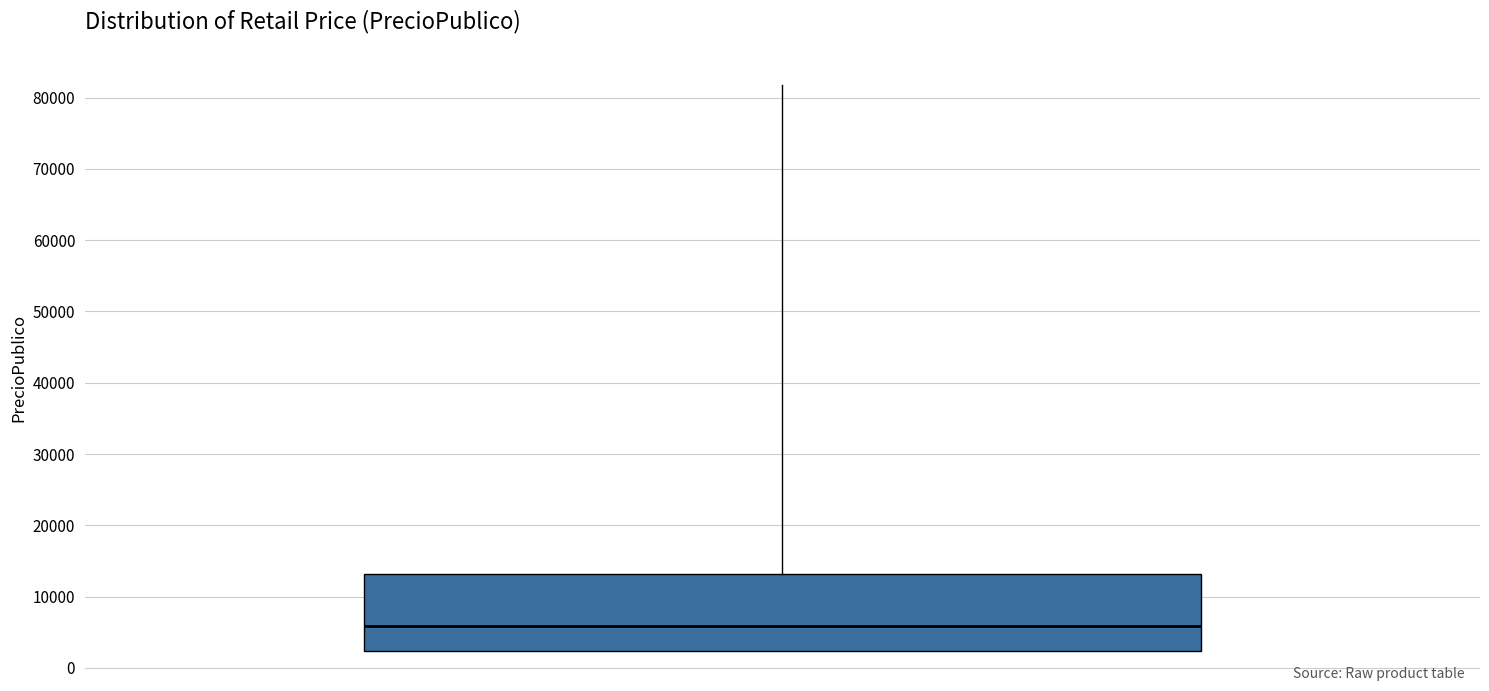

Where is the lower edge of the box on the y-axis? The values are not printed on the chart, so give them approximately, as read against the axis.

2000